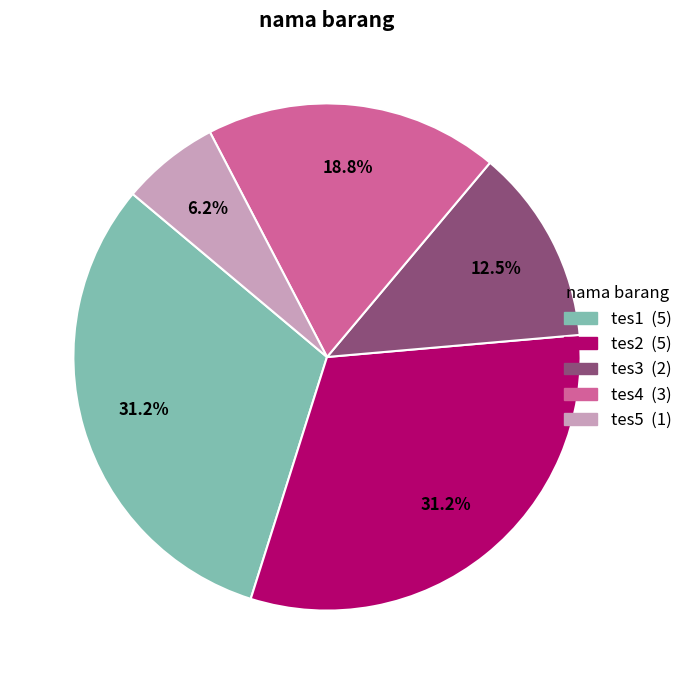

What is the smallest slice in the pie chart?

tes5